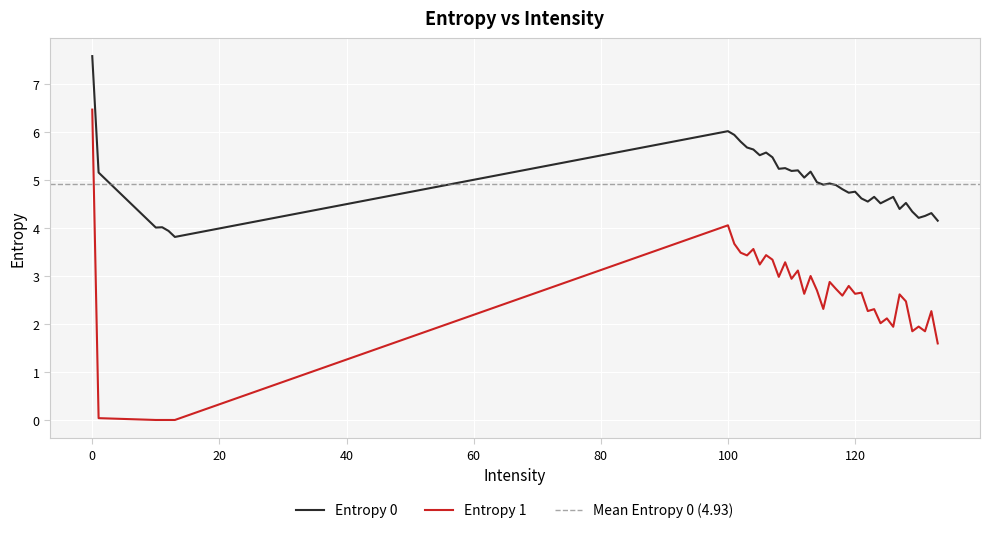

Which series has the largest range (max minus min)?

Entropy 1